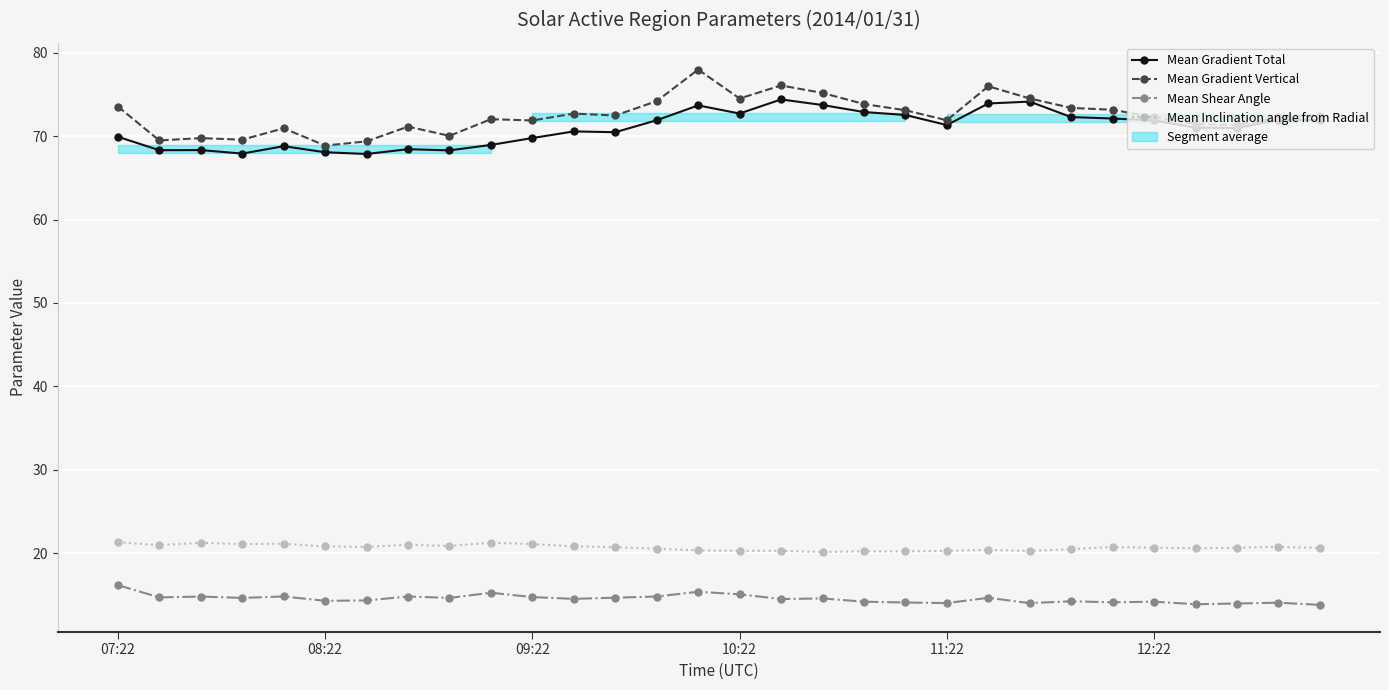

At 29, list the series in order from smallest to largest.

Mean Shear Angle, Mean Inclination angle from Radial, Mean Gradient Total, Mean Gradient Vertical